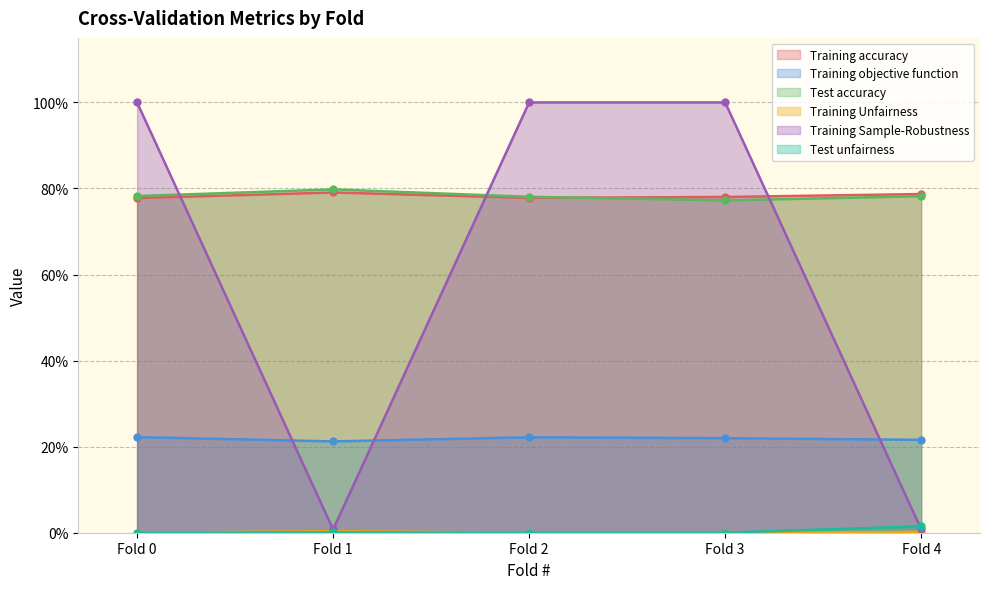

What is the spread (max minus min) of values at Fold 3?

1.0